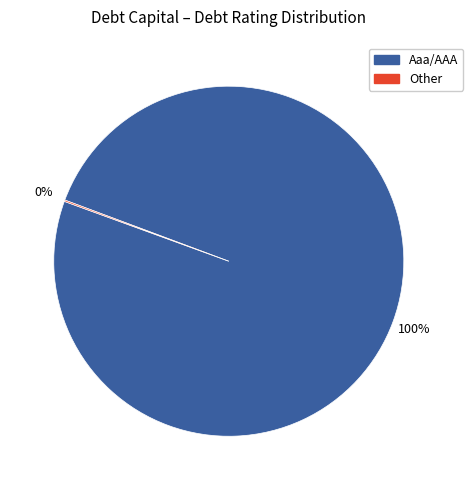

The Aaa/AAA slice represents 100% of the pie. True or false?

True